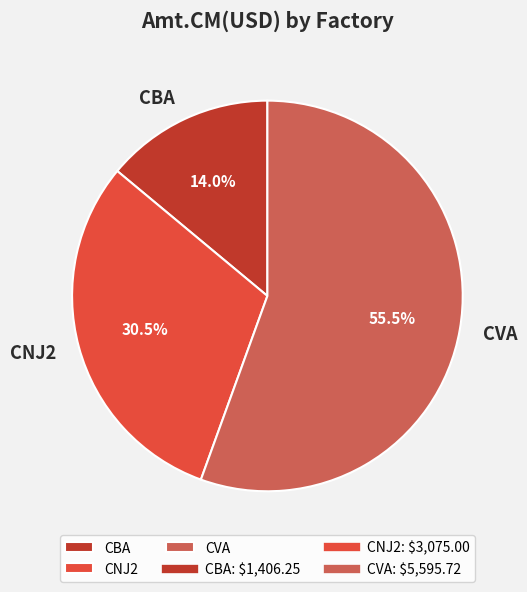

Is there a majority slice in this chart?

Yes